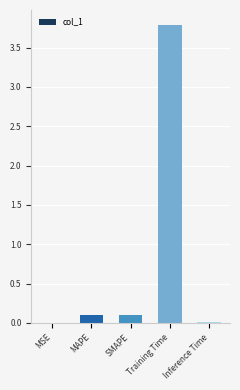

Is it true that the value at MSE is 0.0?

True